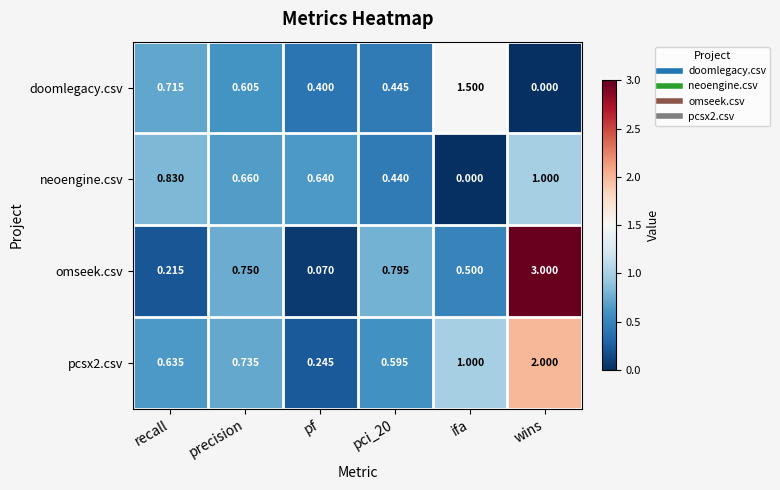

Is the value of neoengine.csv at ifa greater than the value of doomlegacy.csv at pf?

No